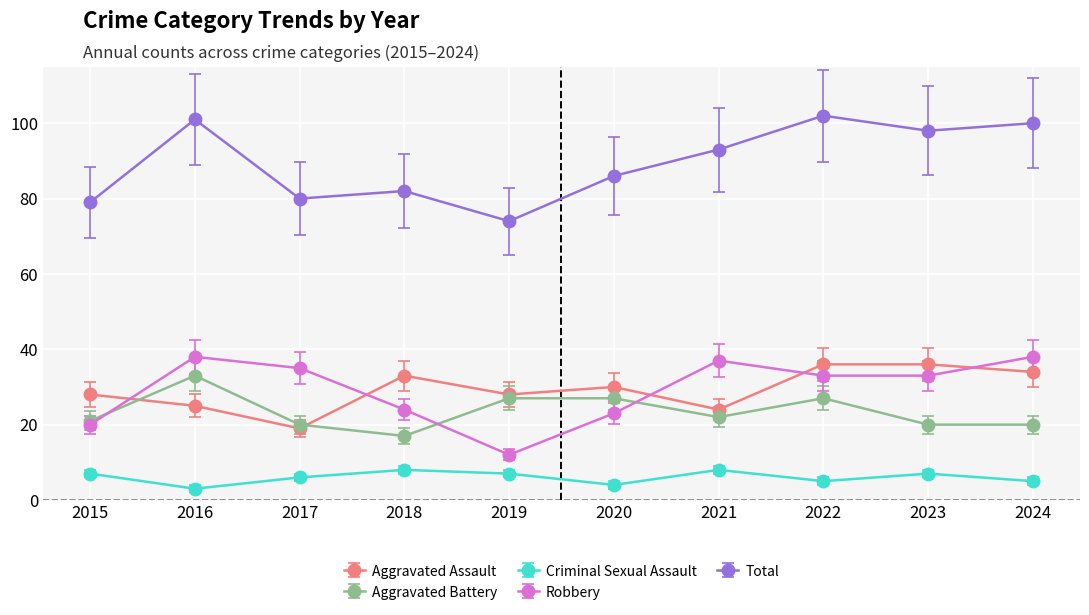

Reading left to right, what are all the values shown in this chart?

Aggravated Assault: 2015=28	2016=25	2017=19	2018=33	2019=28	2020=30	2021=24	2022=36	2023=36	2024=34
Aggravated Battery: 2015=21	2016=33	2017=20	2018=17	2019=27	2020=27	2021=22	2022=27	2023=20	2024=20
Criminal Sexual Assault: 2015=7	2016=3	2017=6	2018=8	2019=7	2020=4	2021=8	2022=5	2023=7	2024=5
Robbery: 2015=20	2016=38	2017=35	2018=24	2019=12	2020=23	2021=37	2022=33	2023=33	2024=38
Total: 2015=79	2016=101	2017=80	2018=82	2019=74	2020=86	2021=93	2022=102	2023=98	2024=100